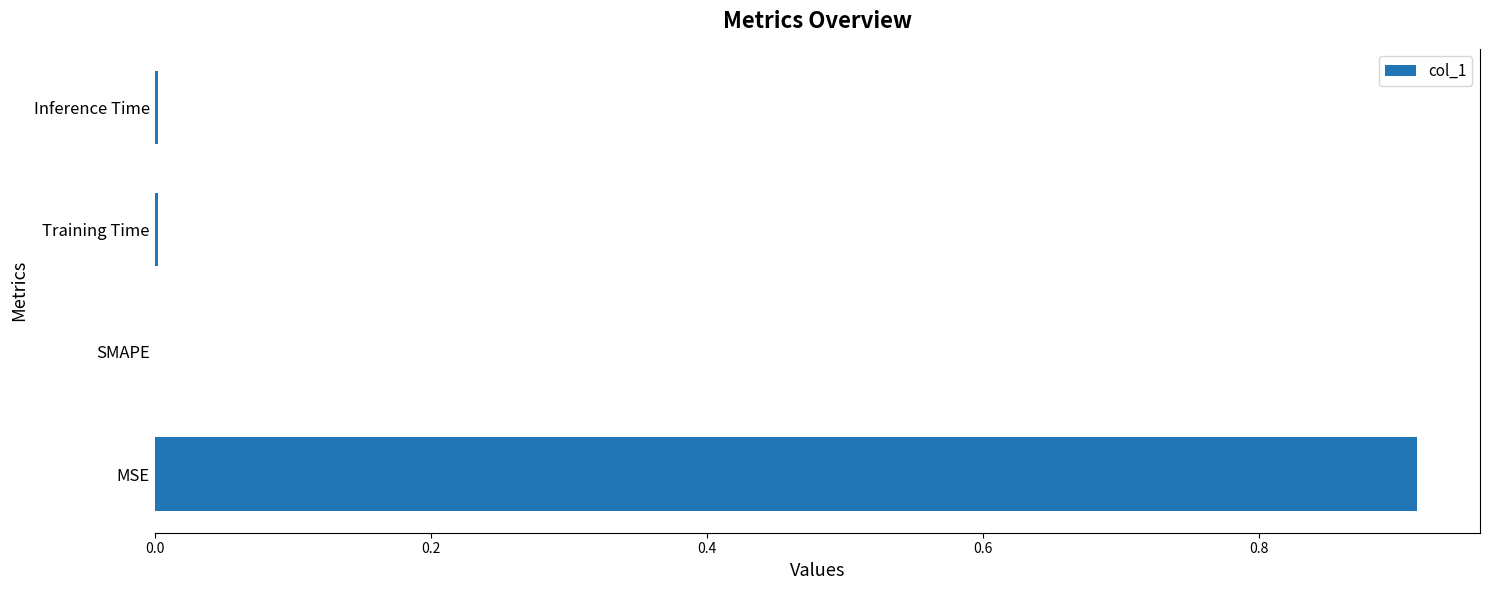

The value at SMAPE is 0.6. True or false?

False